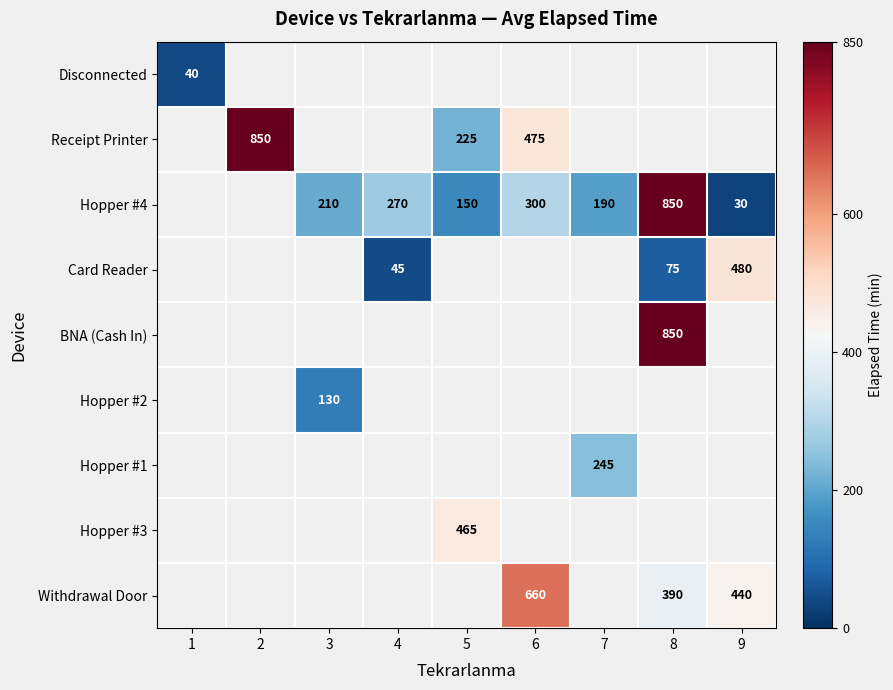

The value of Receipt Printer at 6 is 475. True or false?

True